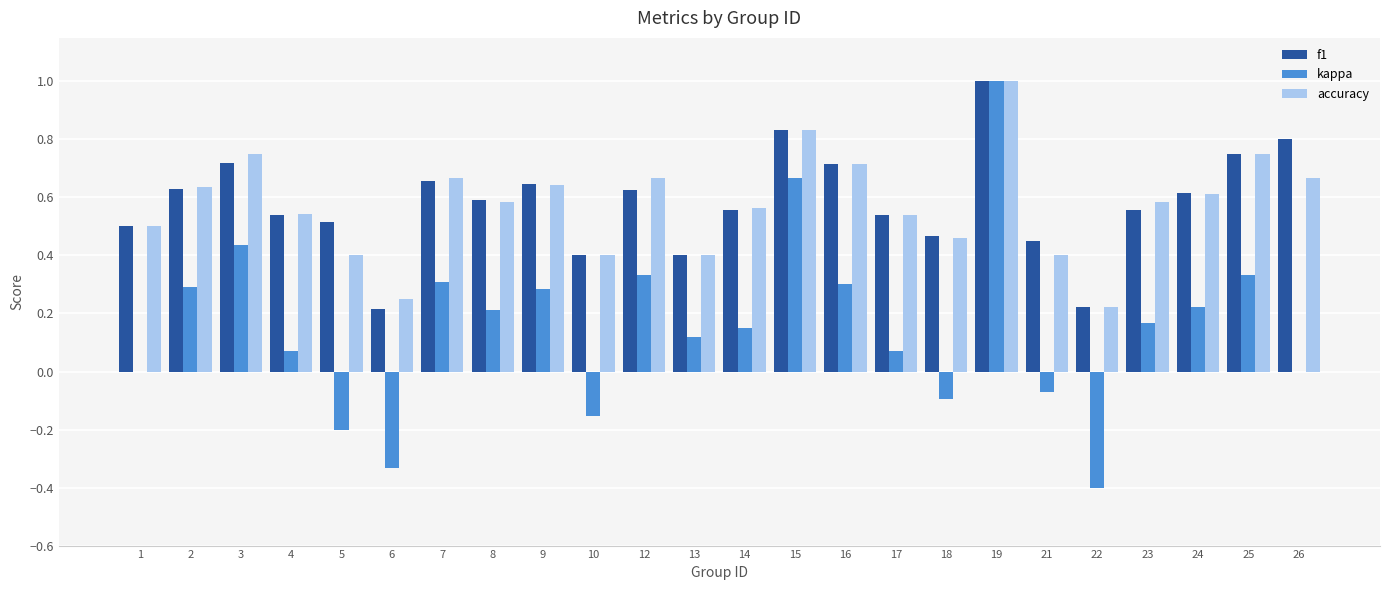

The f1 series shows 0.6 at 23. True or false?

True